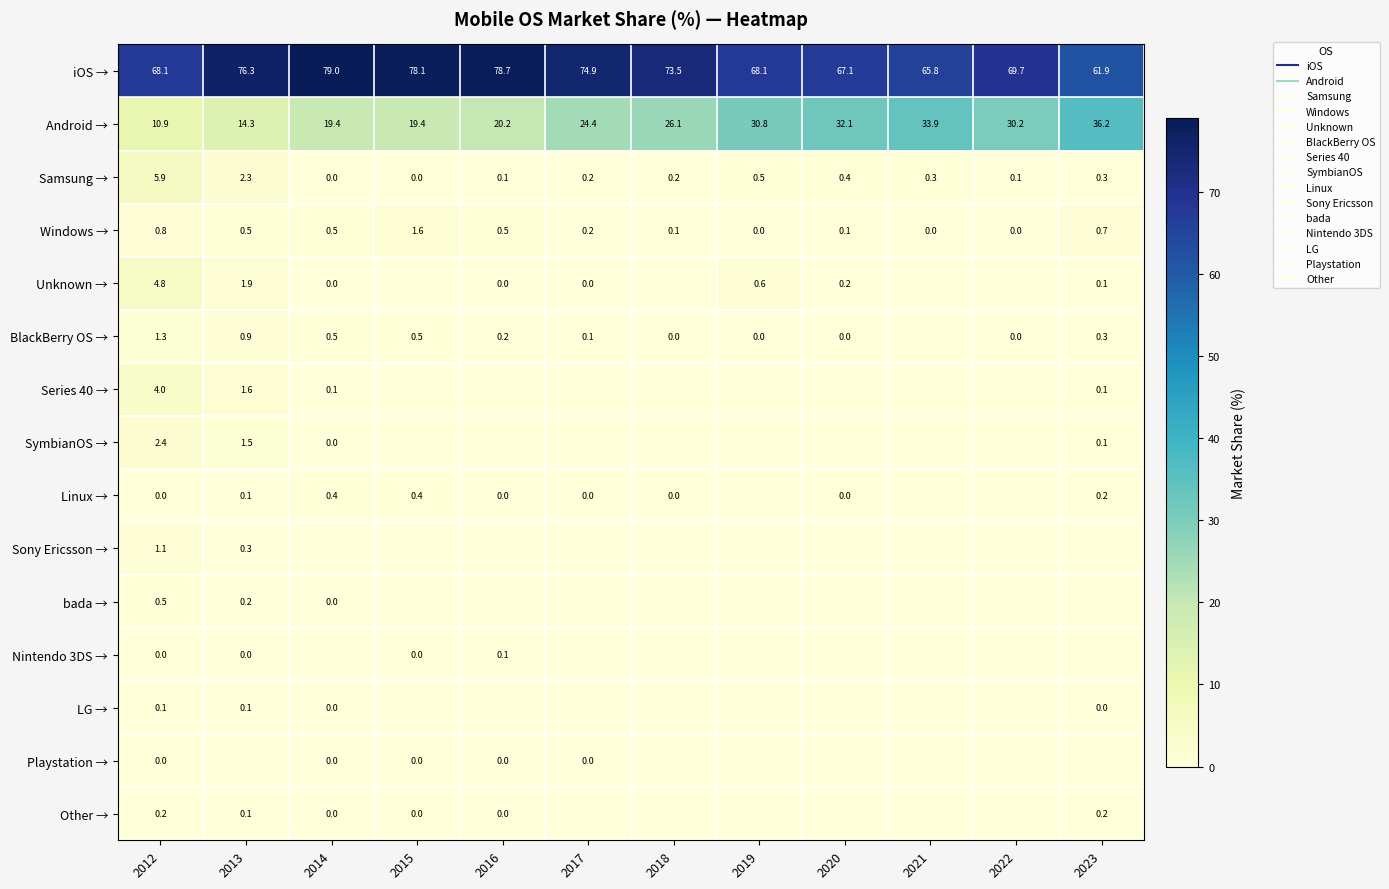

Is the value of iOS → at 2013 greater than the value of SymbianOS → at 2012?

Yes